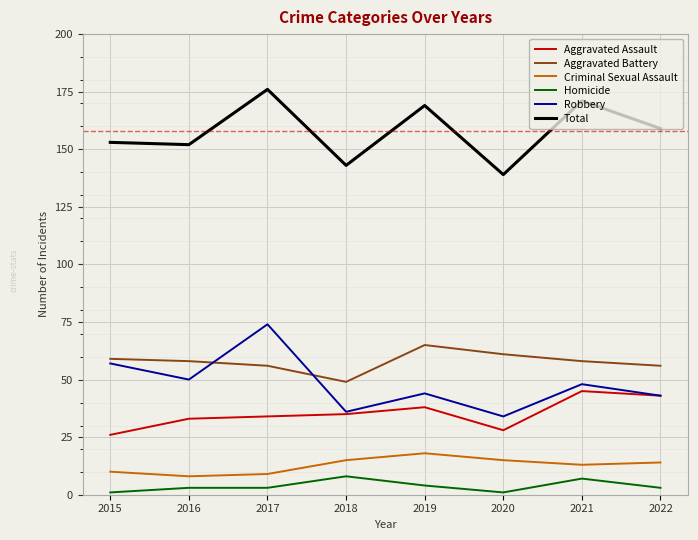

Count the number of categories in the chart.

8